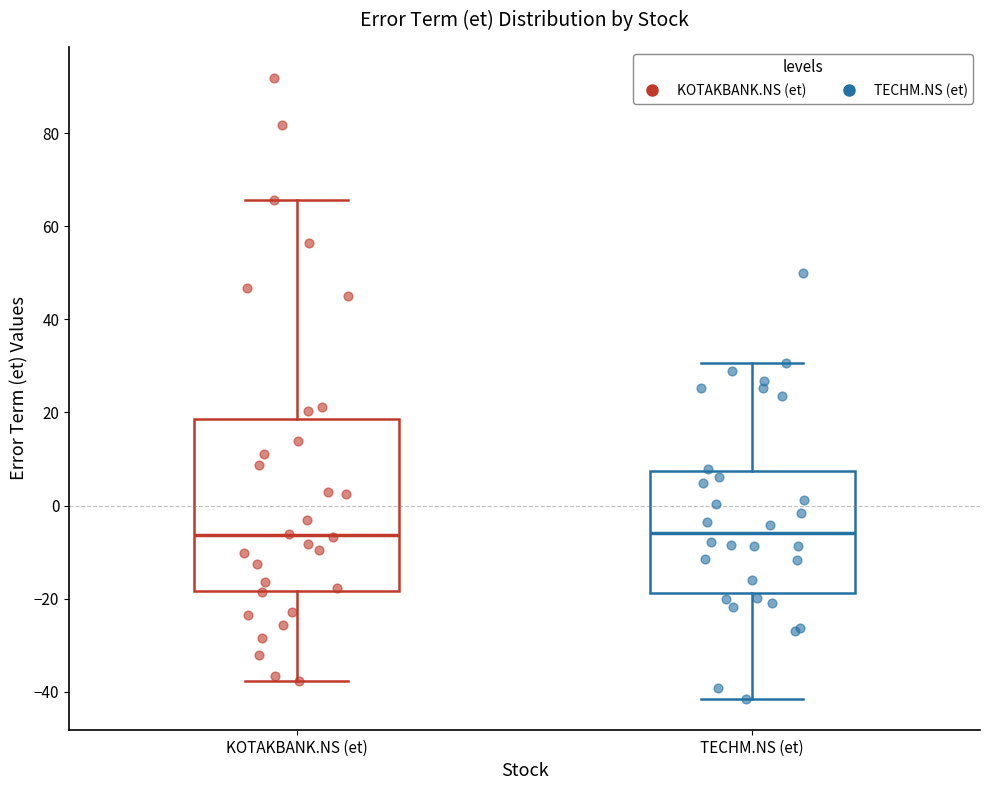

Reading left to right, read every box against the y-axis: the position of its median line, the range the box covers, and the ends of its whiskers. The values are not printed on the chart, so give them approximately, as read against the axis.

KOTAKBANK.NS (et): median -6, box -18 to 18, whiskers -38 to 66
TECHM.NS (et): median -6, box -18 to 8, whiskers -42 to 30